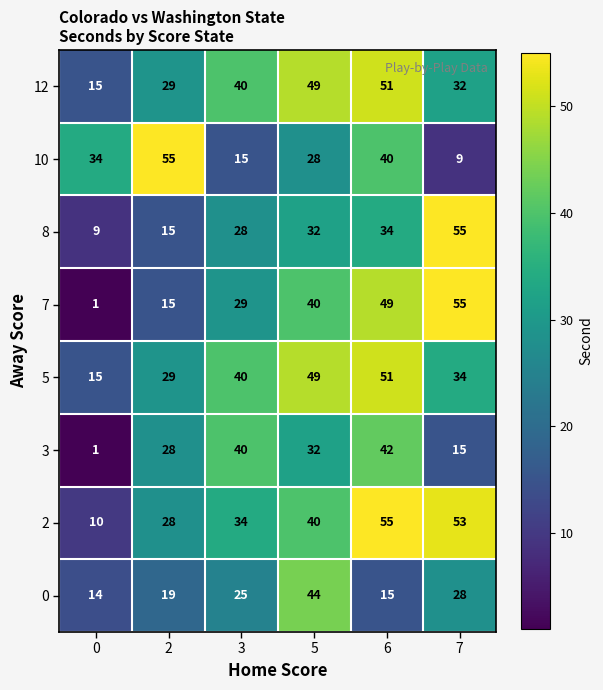

What is the difference between the second highest and minimum values in the 5 series?

34